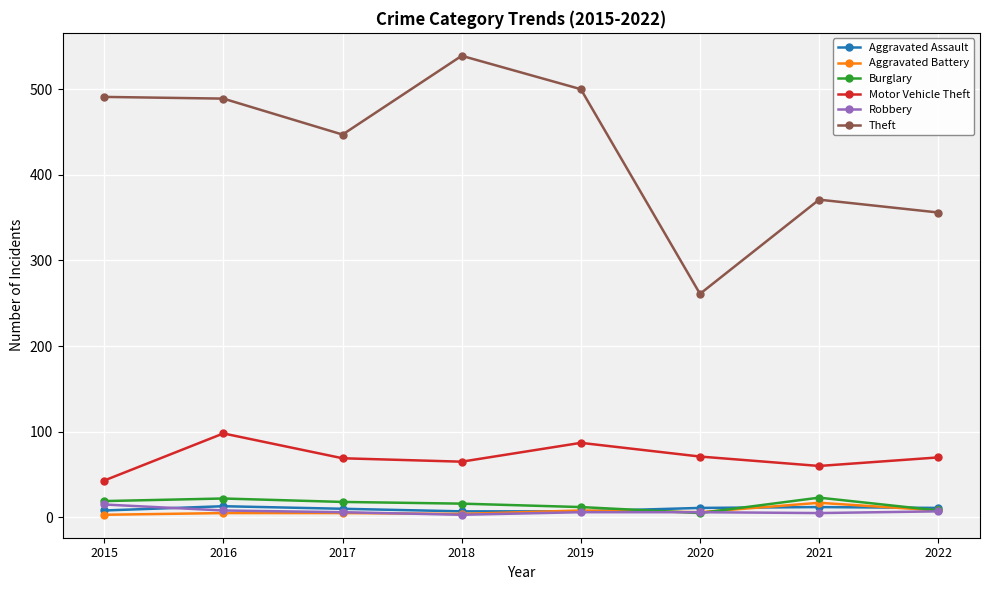

Which series has the largest range (max minus min)?

Theft